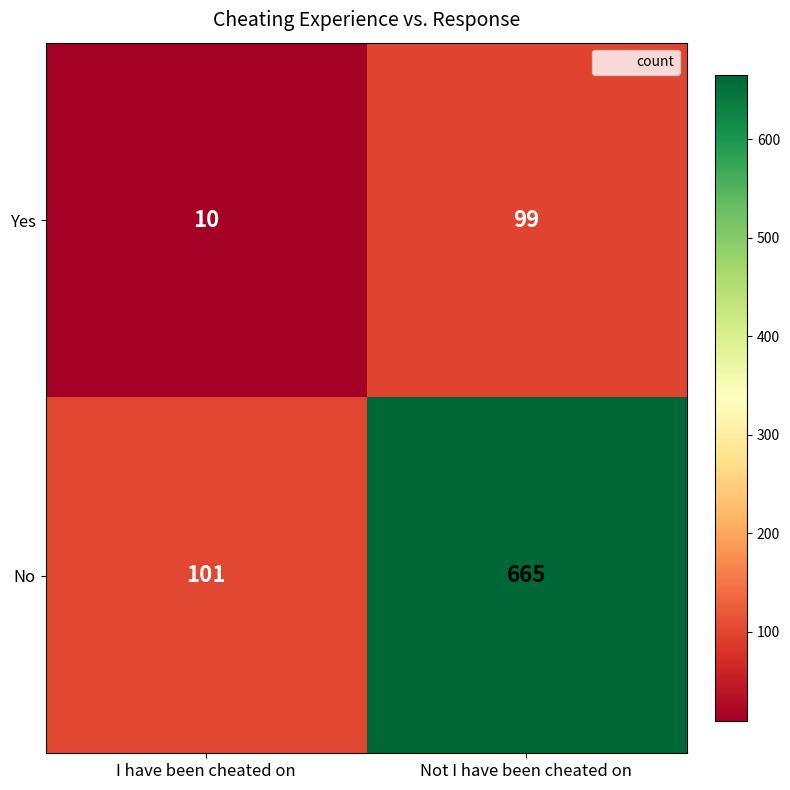

Is it true that No equals 665 at Not I have been cheated on?

True